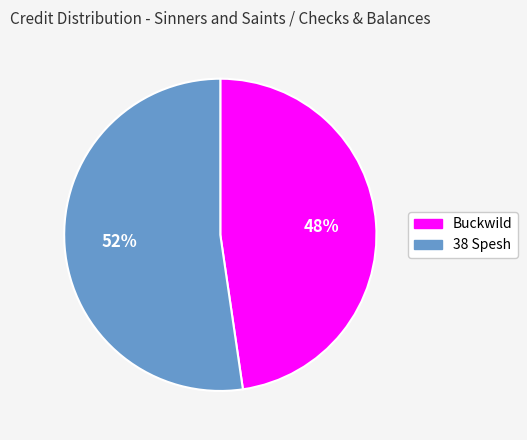

What percentage is the Buckwild slice, to the nearest percent?

48%